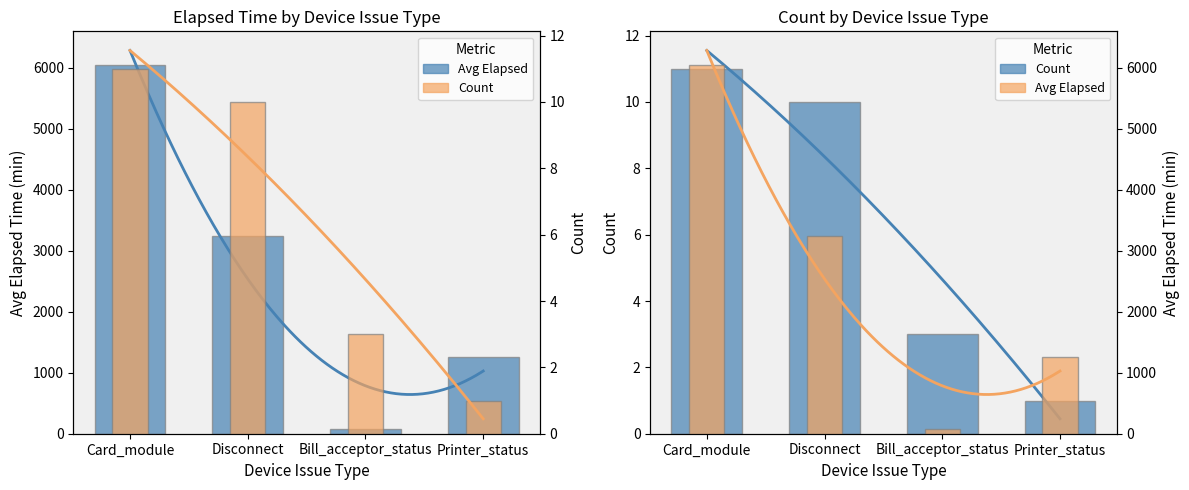

The Count series shows 3 at Bill_acceptor_status. True or false?

True